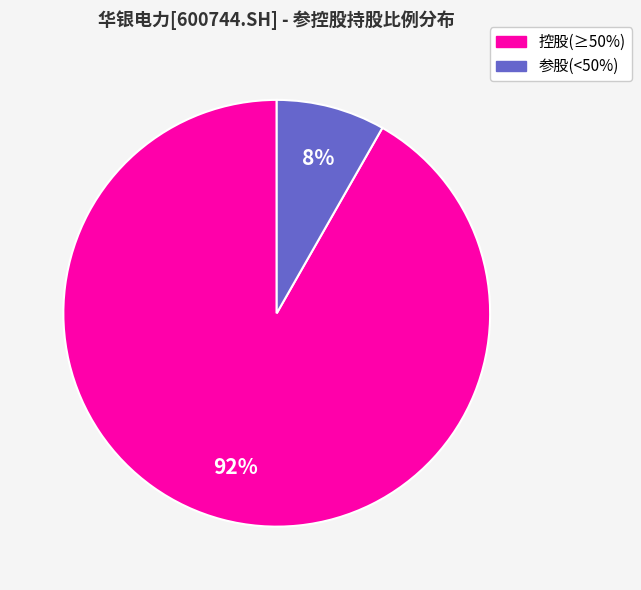

Is there a majority slice in this chart?

Yes